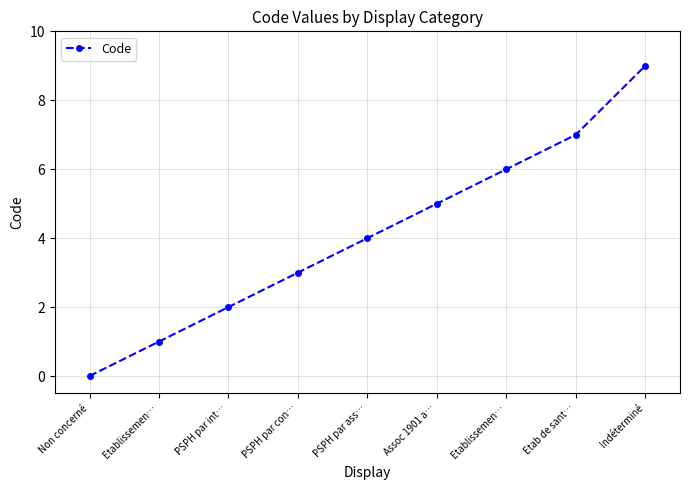

Which label corresponds to the smallest value in the chart?

Non concerné